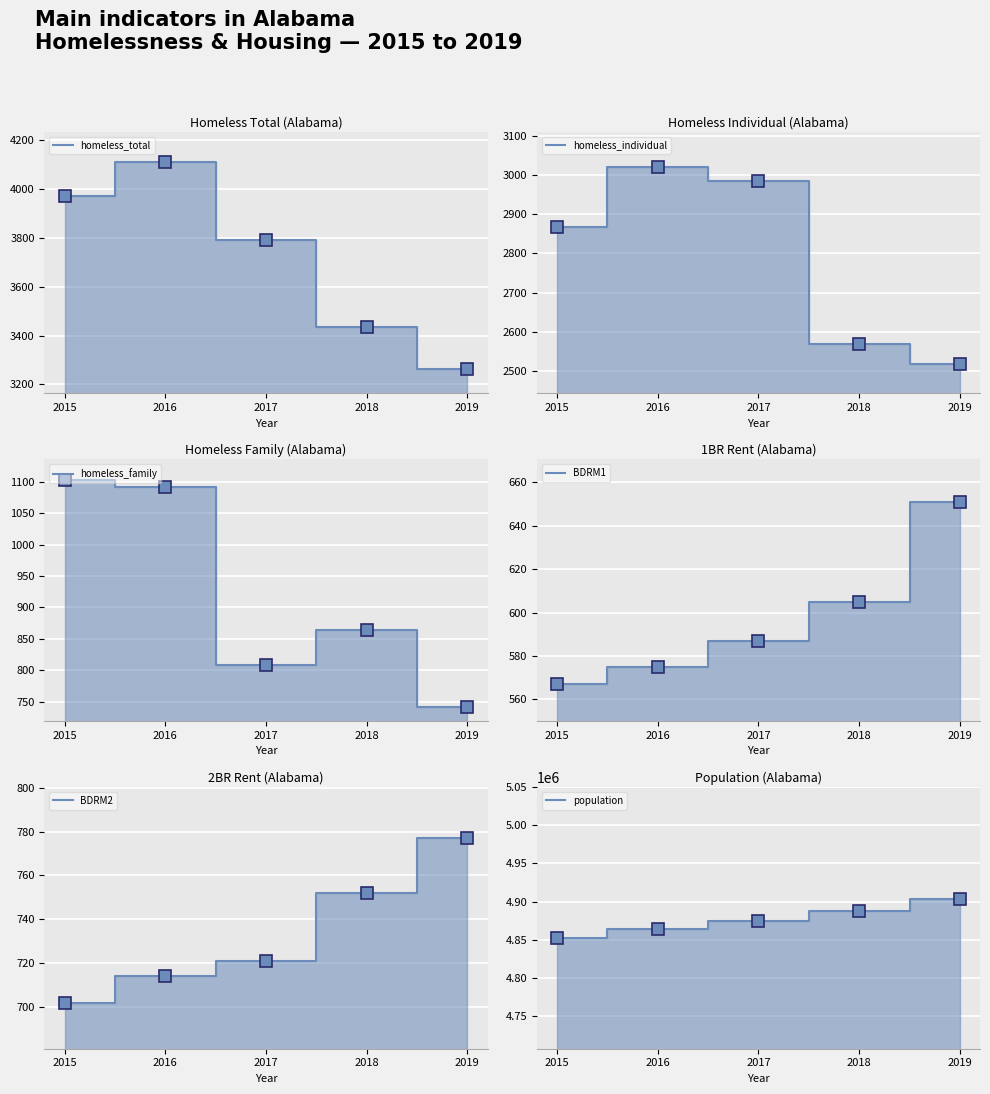

The value of homeless_individual at 2017 is 4471. True or false?

False